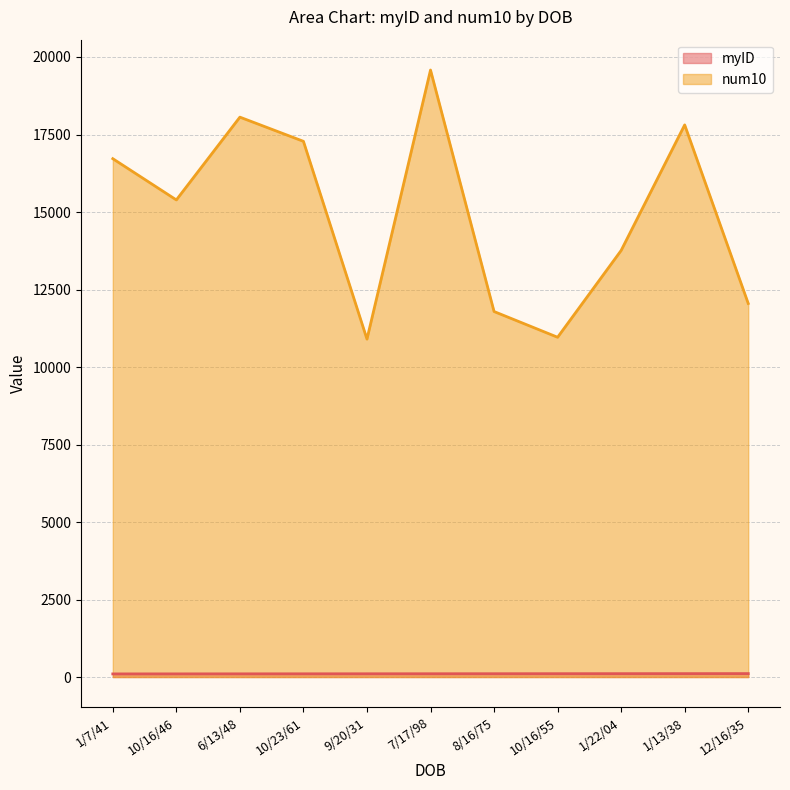

The myID series shows 109 at 1/22/04. True or false?

True